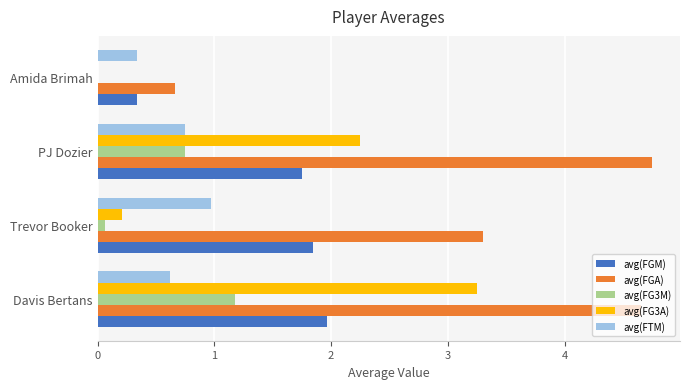

What is the maximum value for avg(FGM)?

2.0